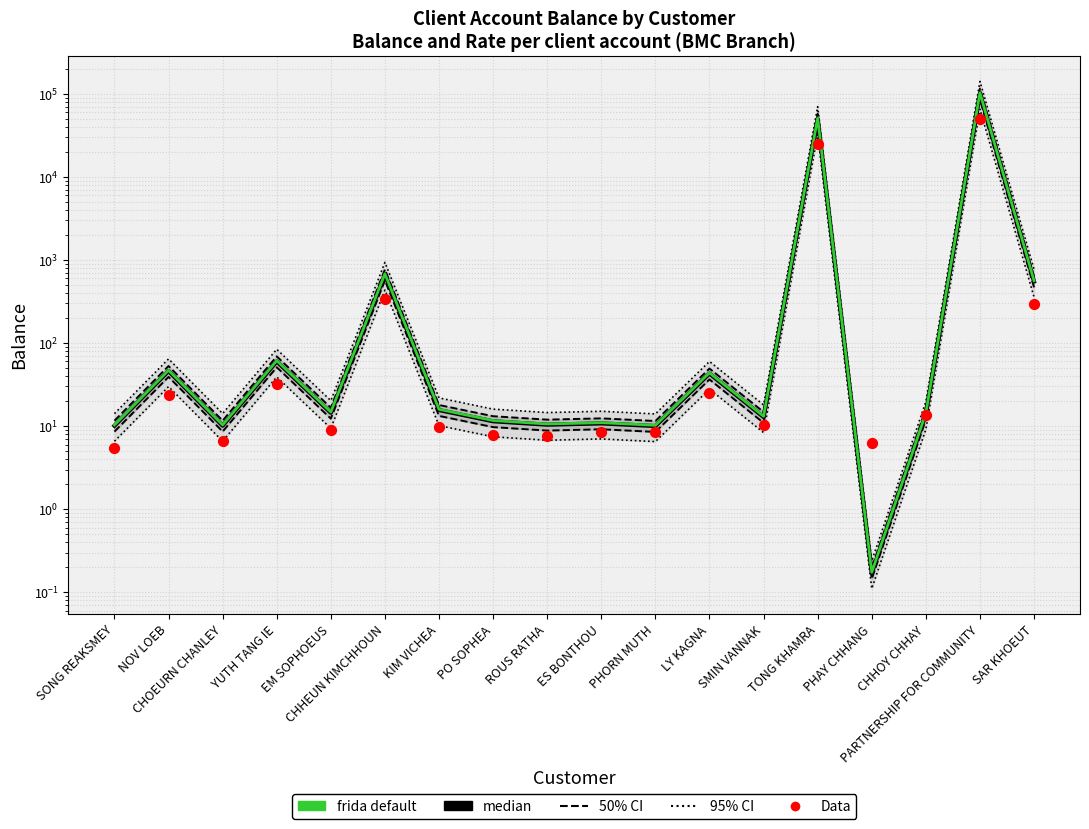

Which series reaches the minimum Y coordinate?

median